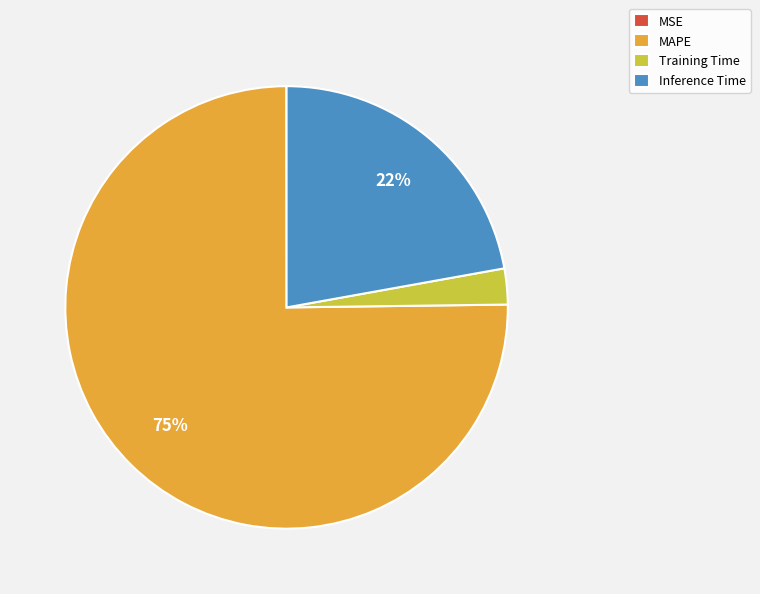

Which has a higher value, MAPE or Inference Time?

MAPE